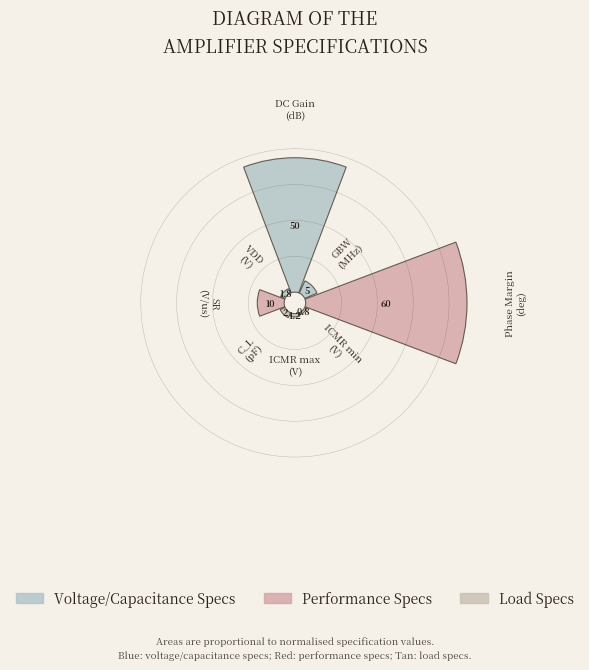

To the nearest percent, what is the average slice percentage?

12%